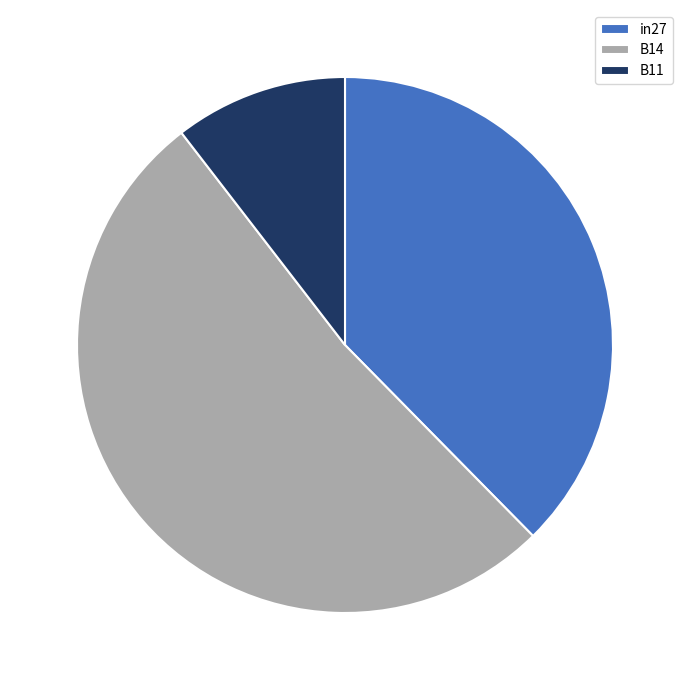

Which has a higher value, B11 or B14?

B14